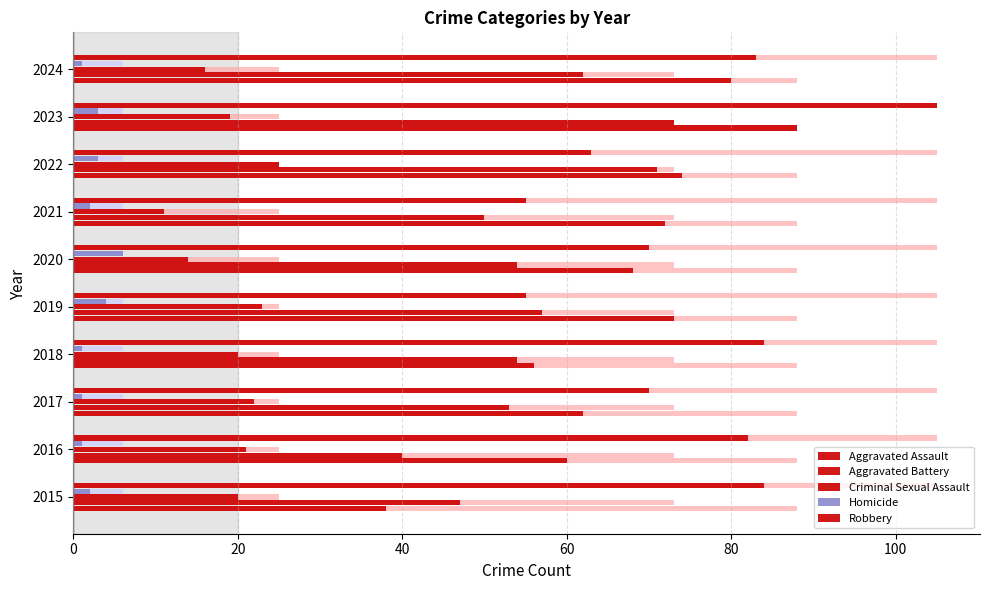

The Robbery series shows 105 at 2023. True or false?

True